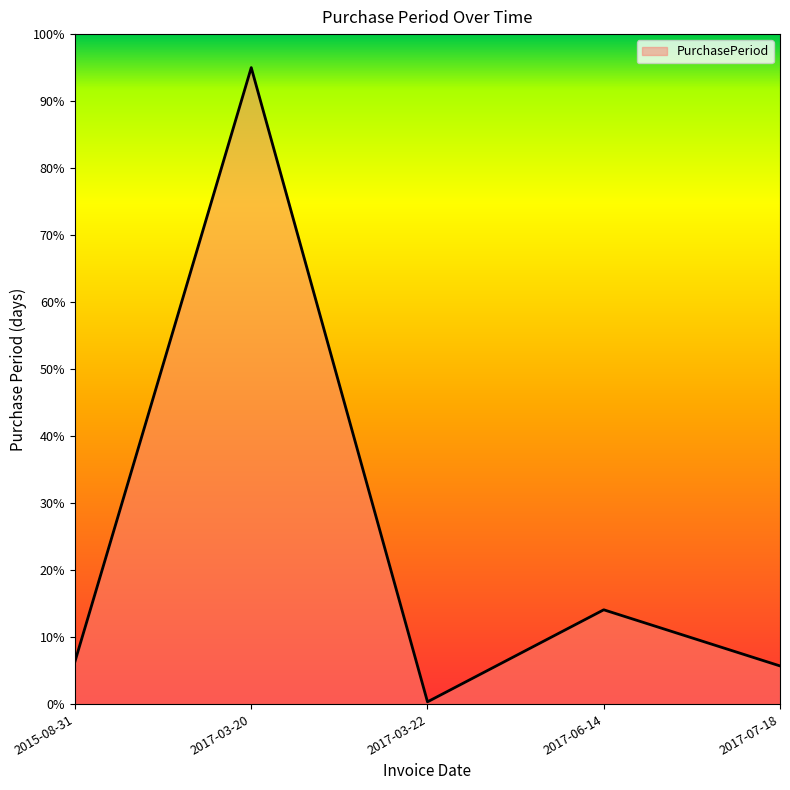

What is the change in value from 2017-03-20 to 2017-06-14?

-80.9